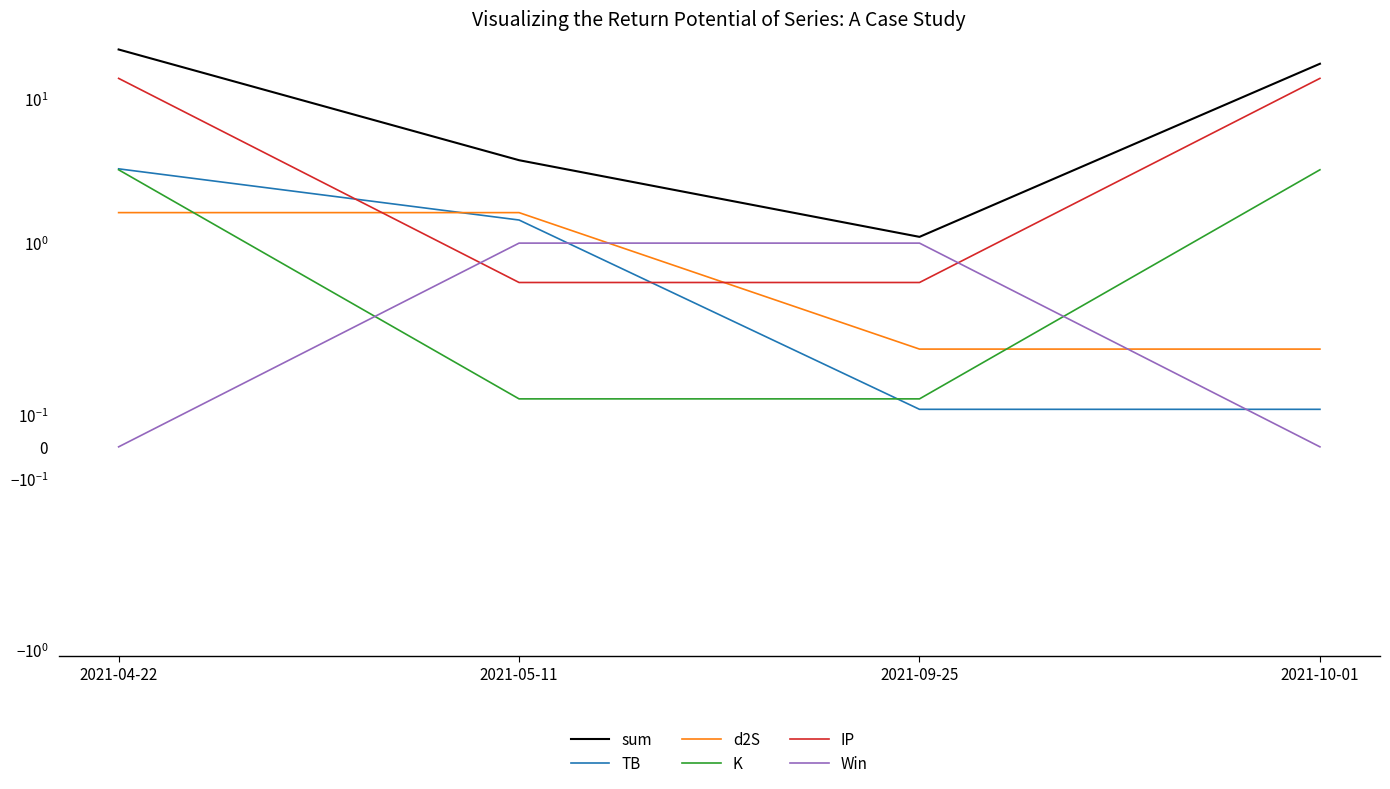

Reading right to left, extract all data points from this chart.

sum: 17.5	1.1	3.8	22.0
TB: 0.1	0.1	1.4	3.3
d2S: 0.3	0.3	1.6	1.6
K: 3.2	0.1	0.1	3.2
IP: 13.9	0.5	0.5	13.9
Win: 0.0	1.0	1.0	0.0